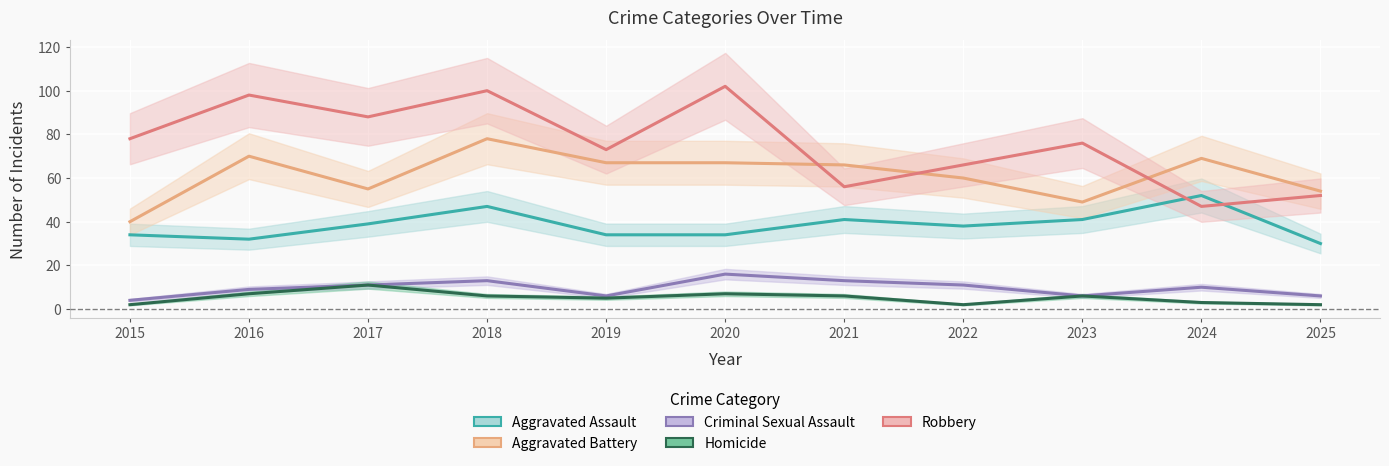

Reading left to right, what are all the values shown in this chart?

Aggravated Assault: 2015=34	2016=32	2017=39	2018=47	2019=34	2020=34	2021=41	2022=38	2023=41	2024=52	2025=30
Aggravated Battery: 2015=40	2016=70	2017=55	2018=78	2019=67	2020=67	2021=66	2022=60	2023=49	2024=69	2025=54
Criminal Sexual Assault: 2015=4	2016=9	2017=11	2018=13	2019=6	2020=16	2021=13	2022=11	2023=6	2024=10	2025=6
Homicide: 2015=2	2016=7	2017=11	2018=6	2019=5	2020=7	2021=6	2022=2	2023=6	2024=3	2025=2
Robbery: 2015=78	2016=98	2017=88	2018=100	2019=73	2020=102	2021=56	2022=66	2023=76	2024=47	2025=52